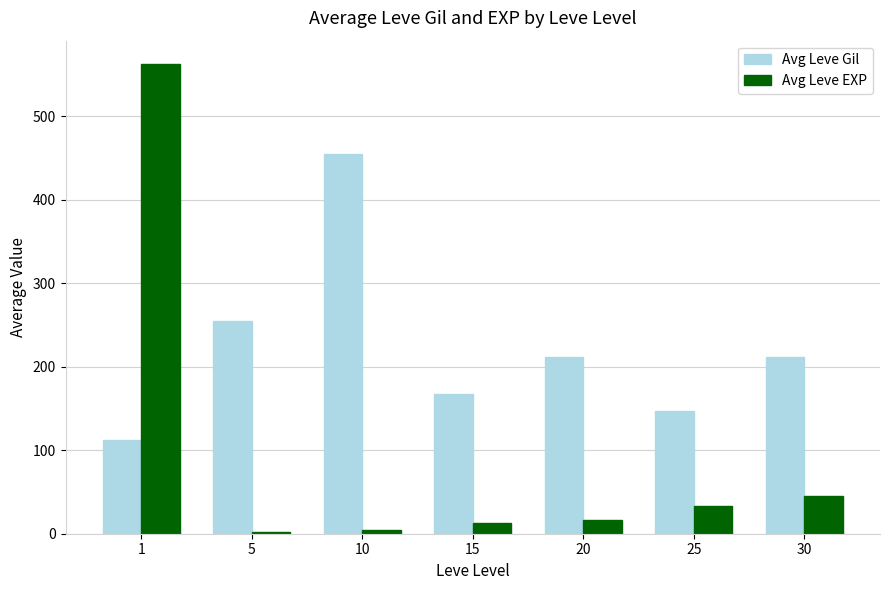

Which series has the largest range (max minus min)?

Avg Leve EXP